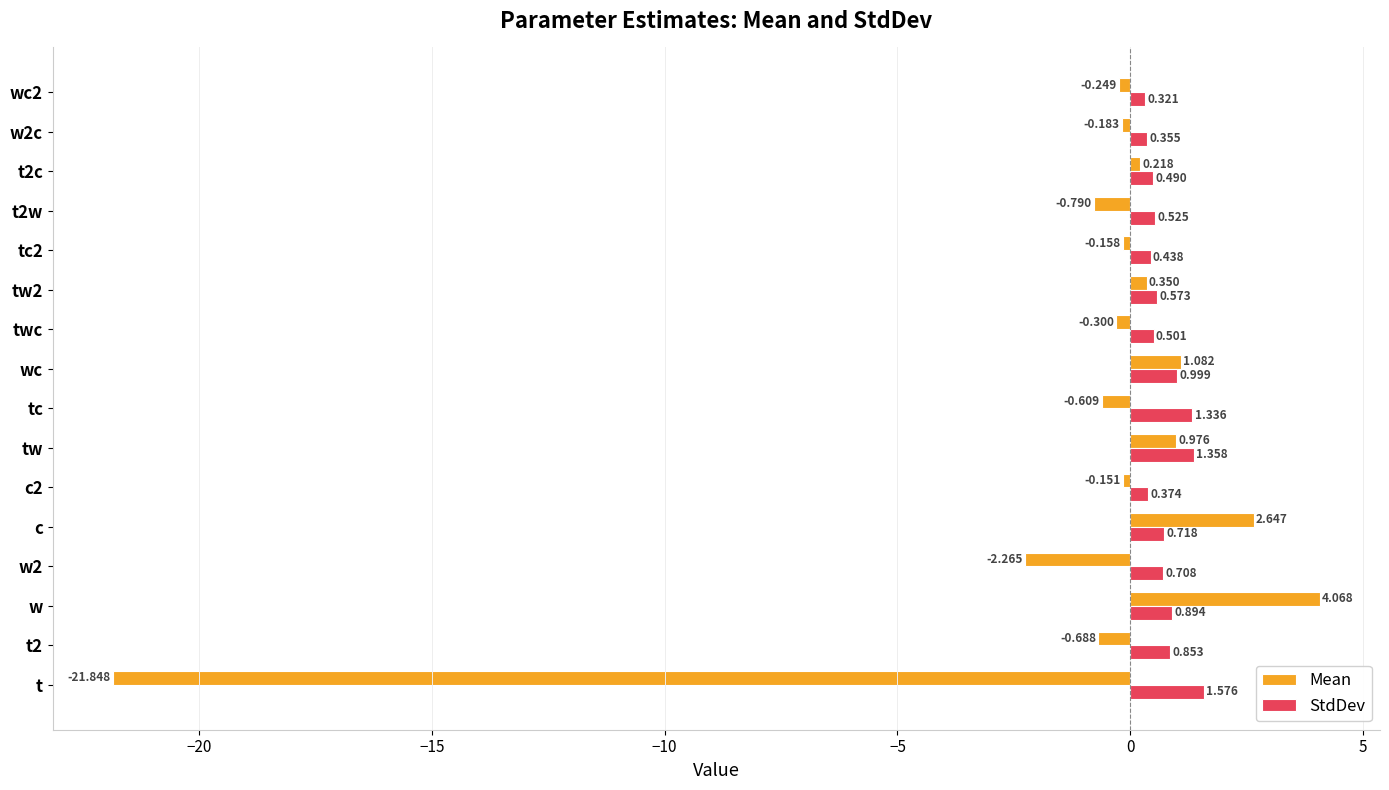

List the series in order of their overall mean, lowest first.

Mean, StdDev